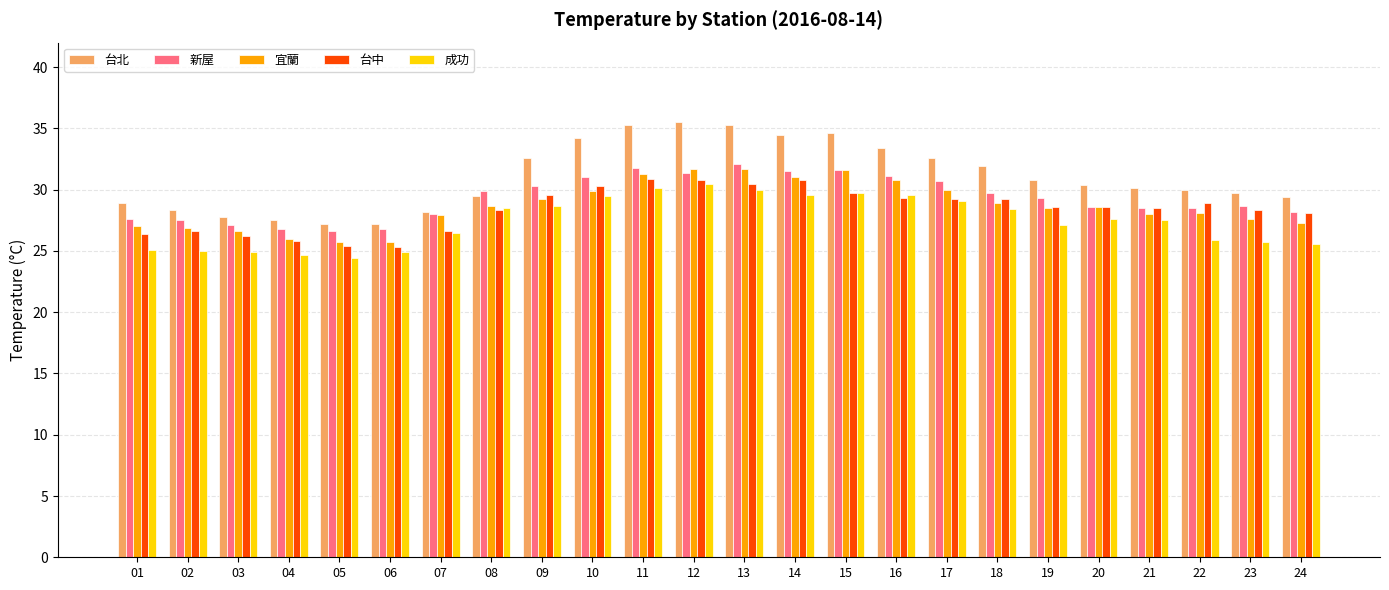

What is the sum of all 台中 values?

681.9